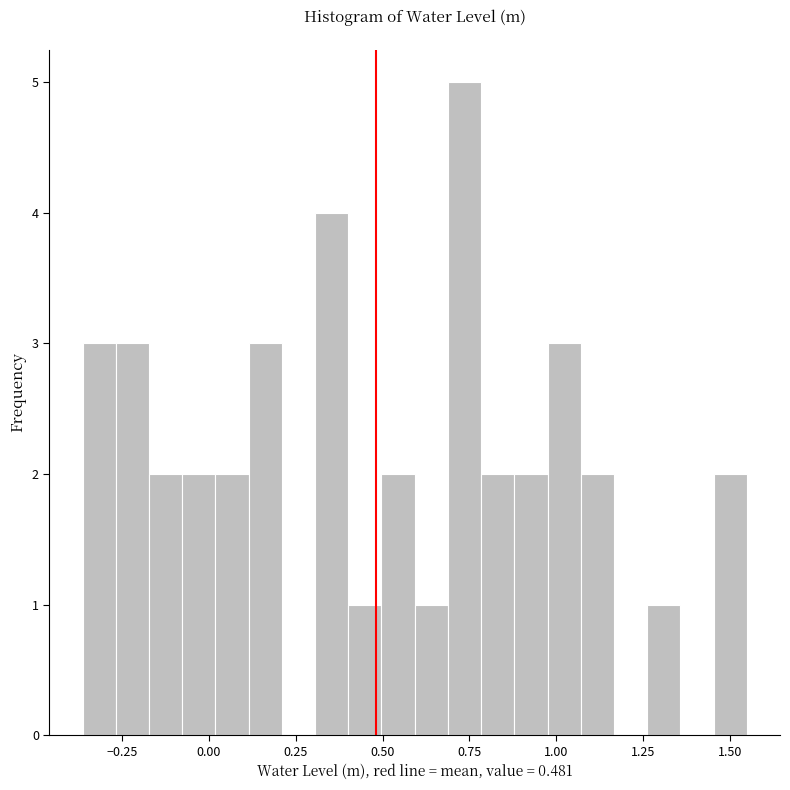

Read against the x-axis, roughly where is the centre of the tallest bar?

0.75